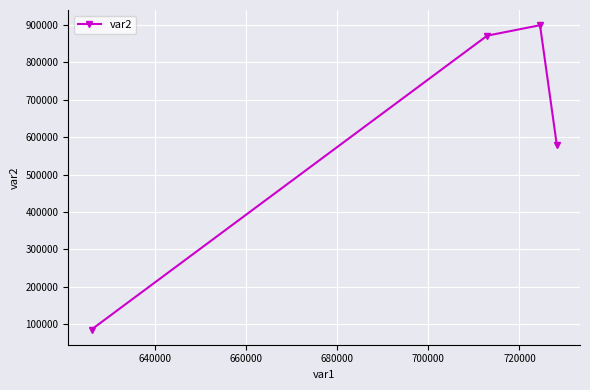

Reading right to left, extract all data points from this chart.

580149	898718	870808	86246